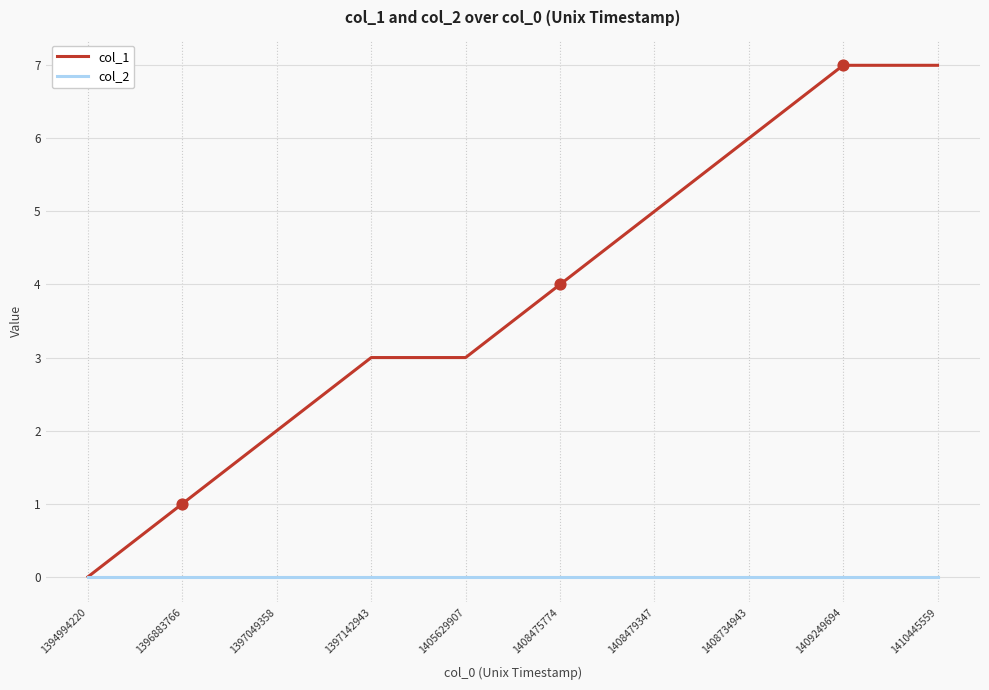

What is the total value across all series at 1408734943?

6